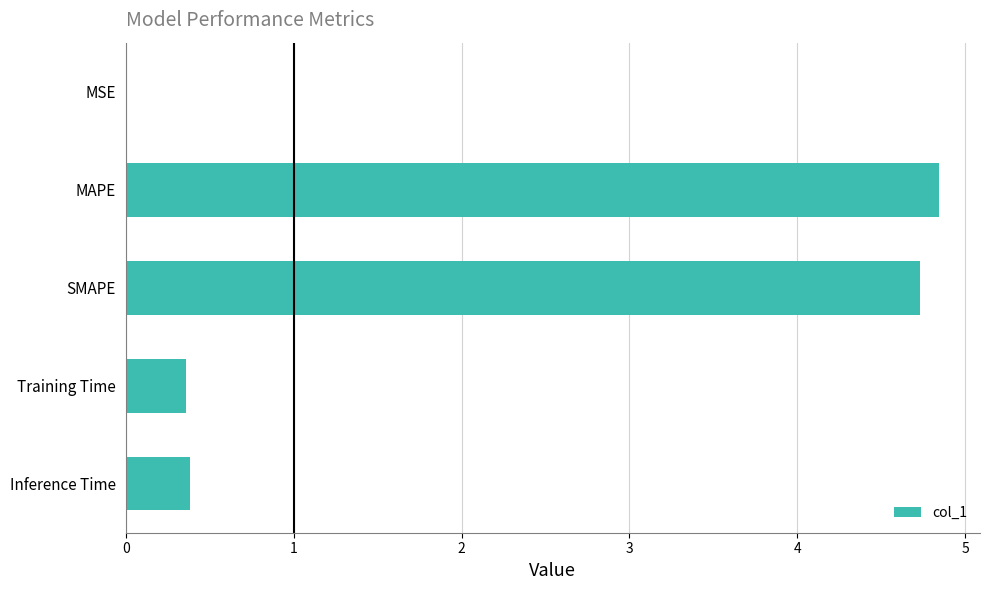

The chart shows a value of 4.8 at MAPE. True or false?

True